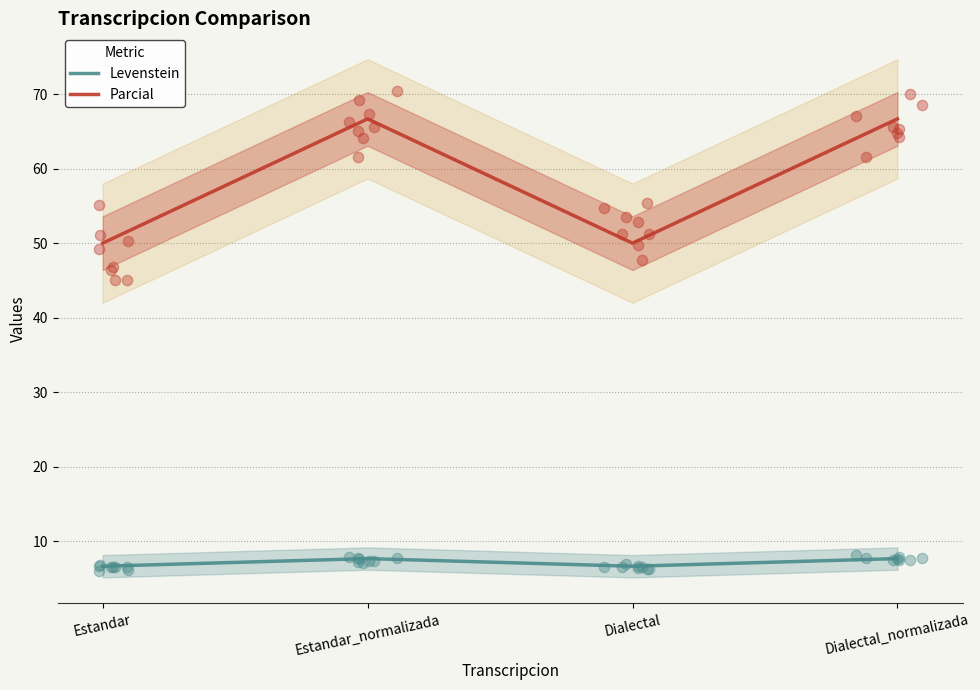

At how many categories does at least one series exceed 63?

2